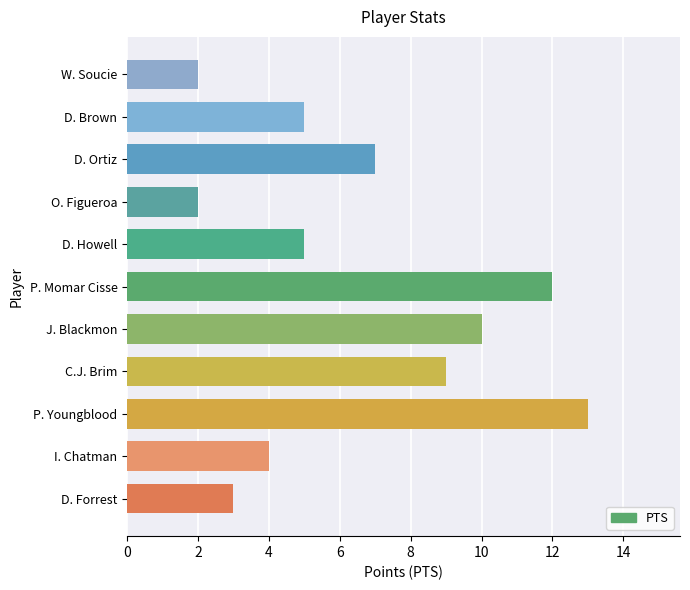

Does the chart contain stacked bars?

No